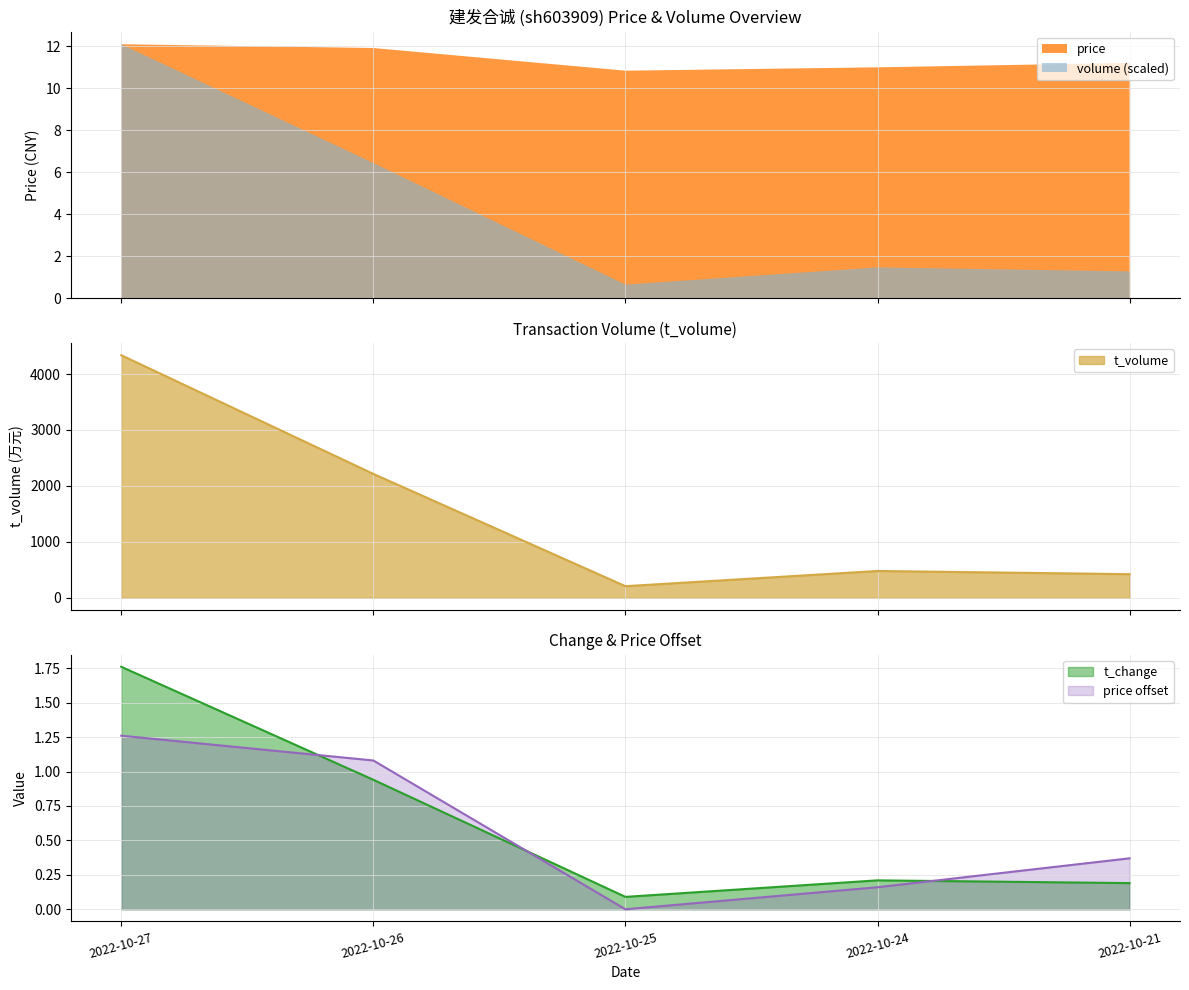

Is it true that t_volume equals 697.2 at 2022-10-24?

False